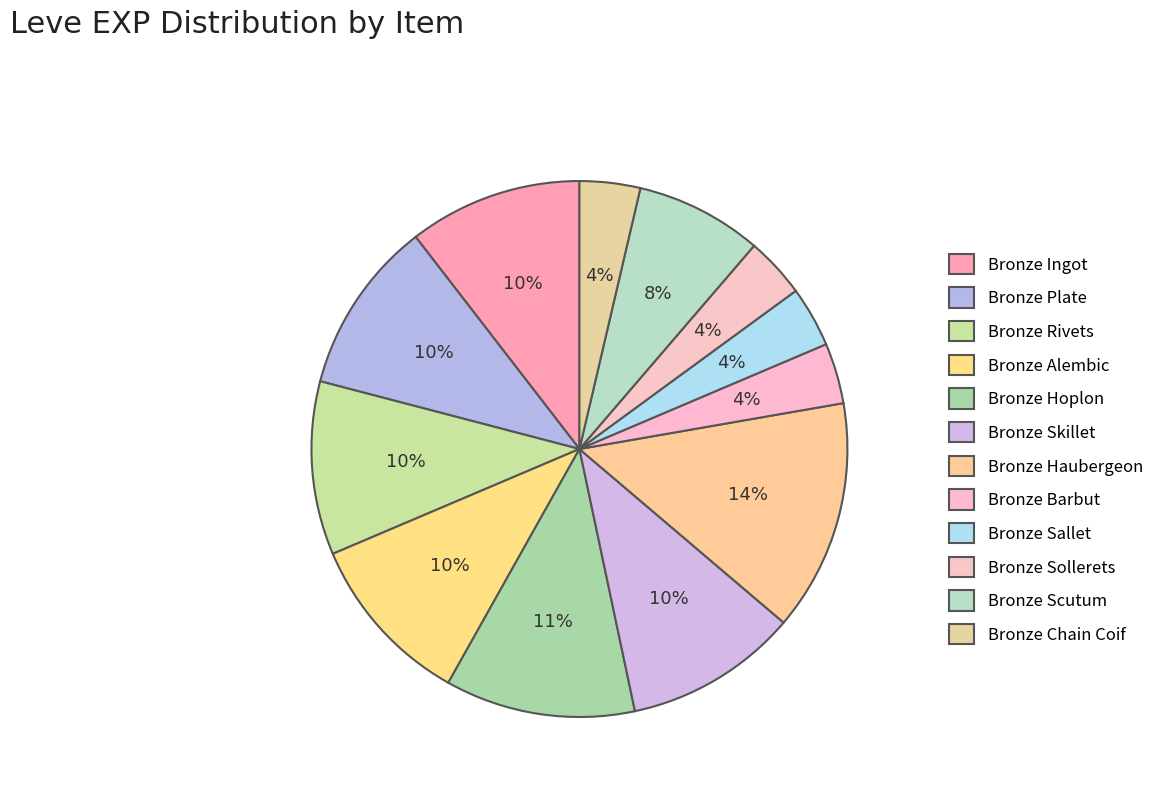

How many slices are in this pie chart?

12